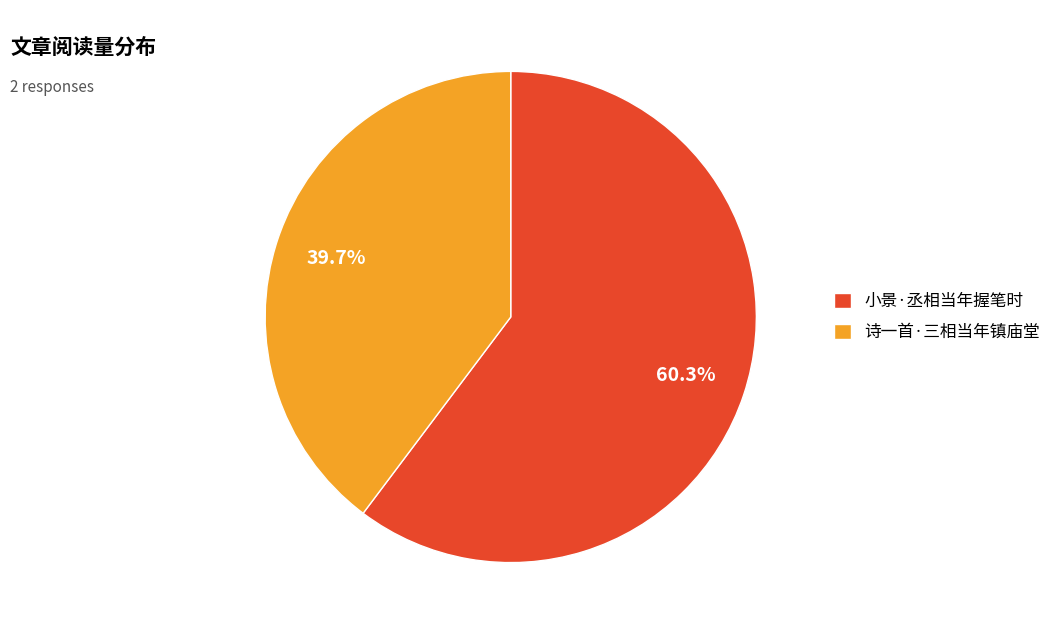

What percentage is the 小景·丞相当年握笔时 slice, to the nearest percent?

60%